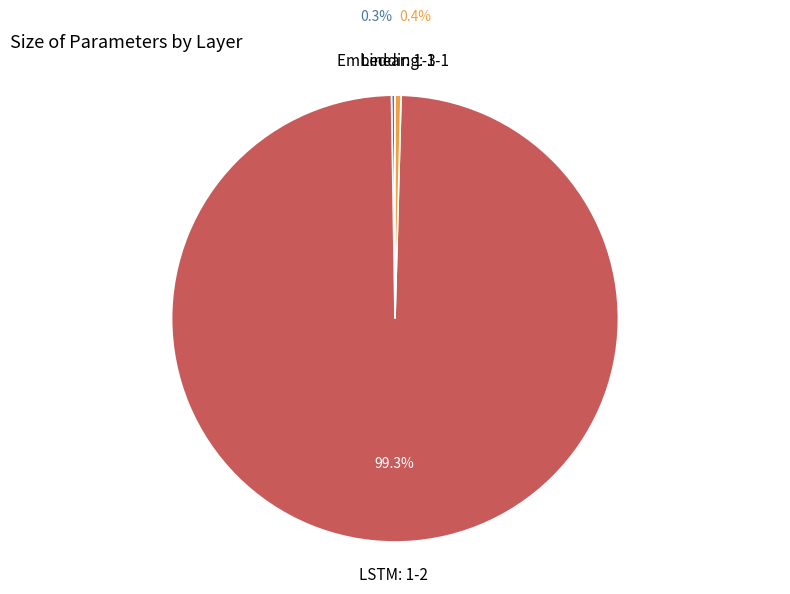

Is there a majority slice in this chart?

Yes